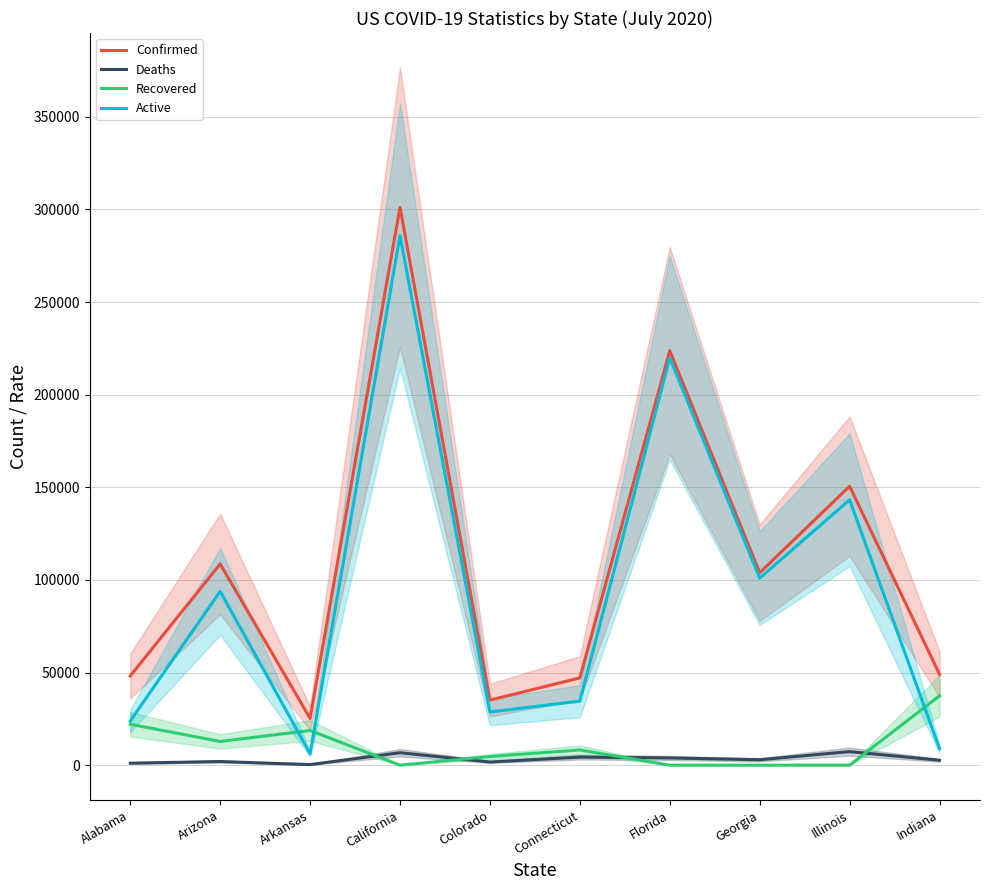

What is the difference between the maximum and second lowest values in the Deaths series?

6251